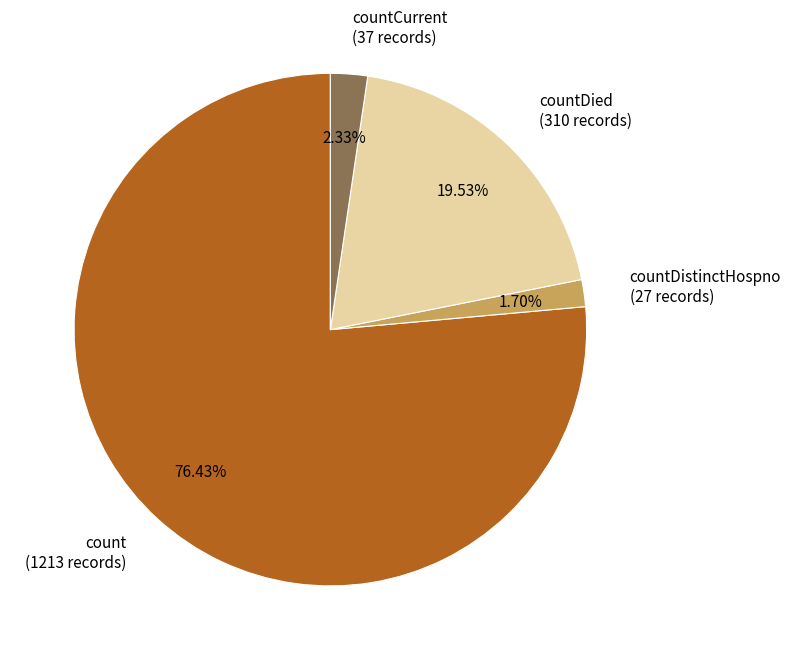

To the nearest percent, what is the difference between the largest and smallest slice percentages?

75%